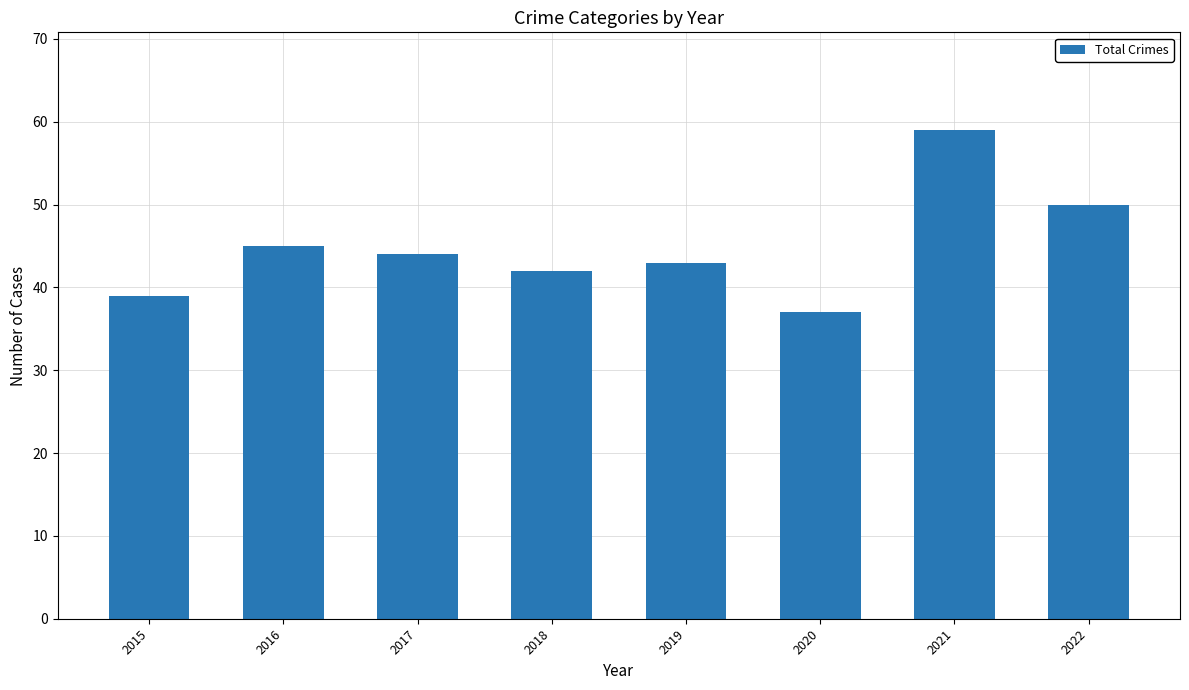

How many categories are shown in the chart?

8